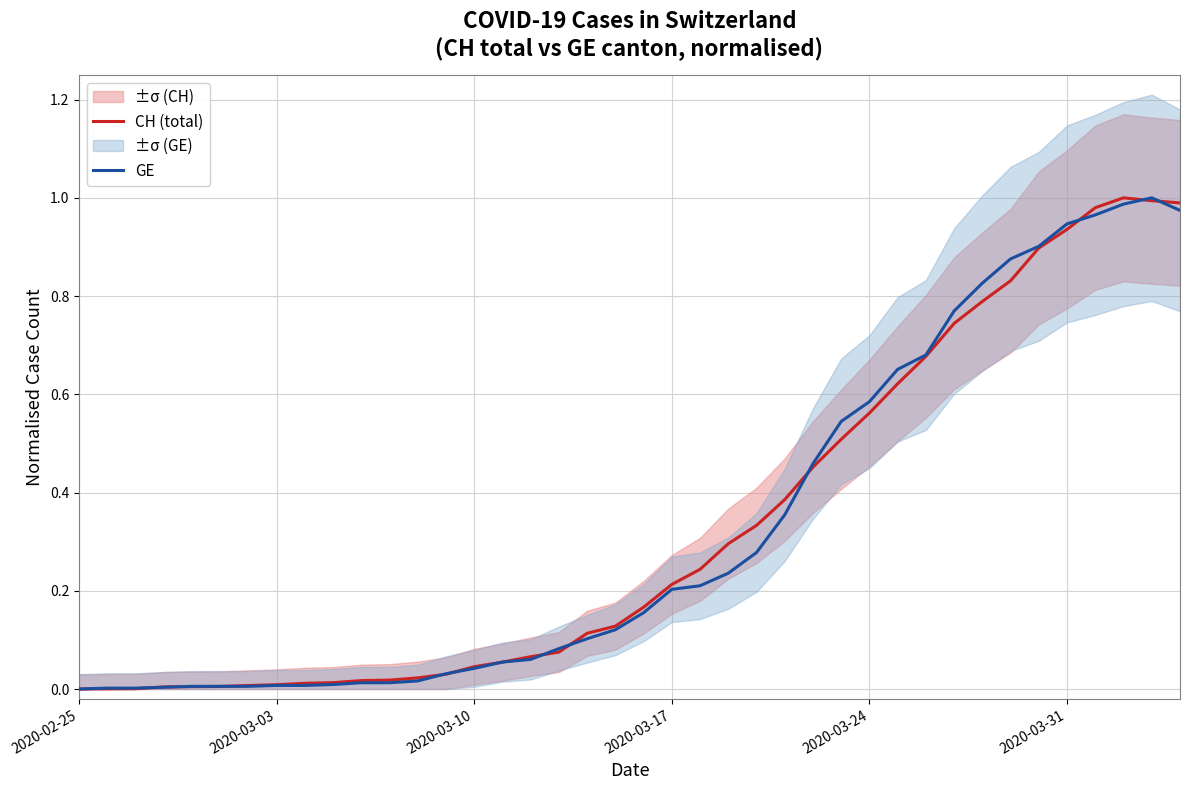

The value of CH (total) at 2020-03-17 is 0.3. True or false?

False